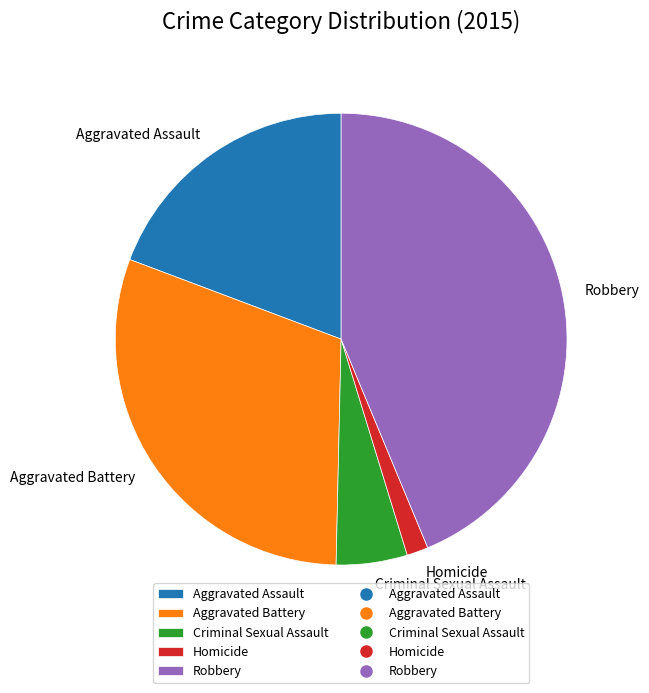

What is the ratio of the value at Robbery to the value at Aggravated Battery?

1.4